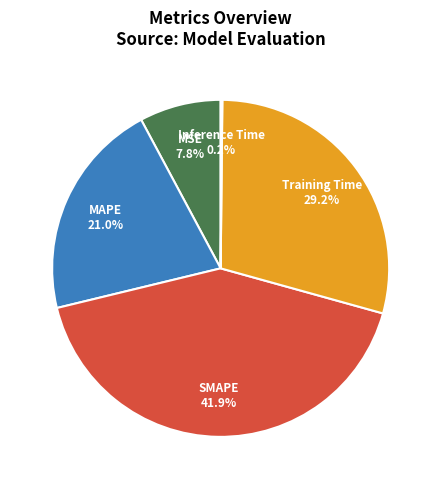

The MSE slice represents 22% of the pie. True or false?

False